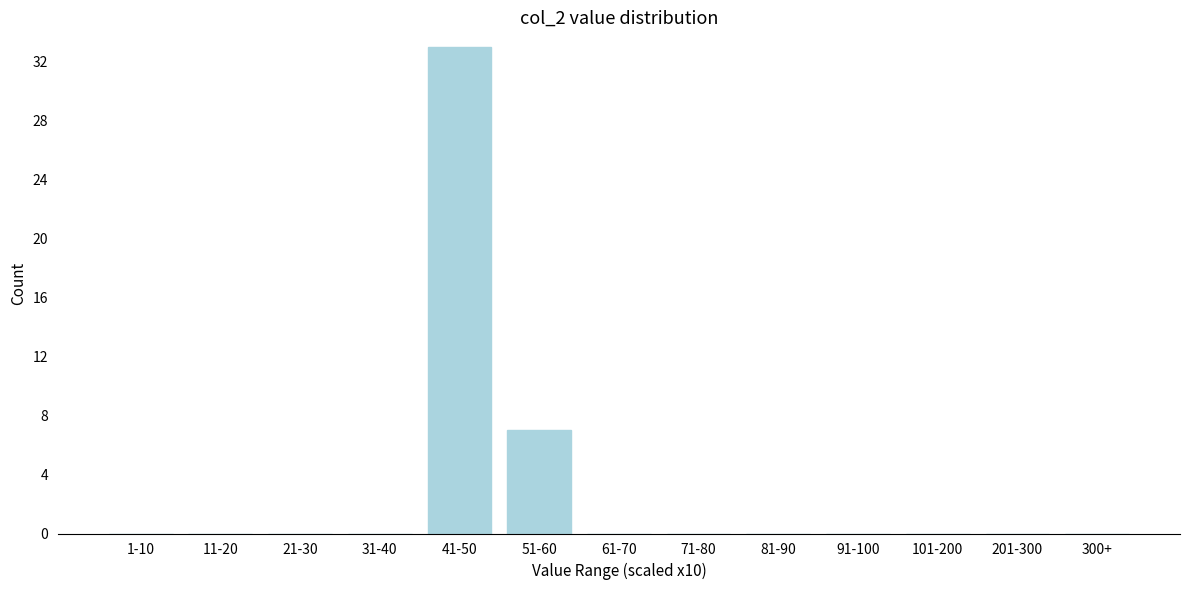

Where is the data nearest to the value 16?

51-60